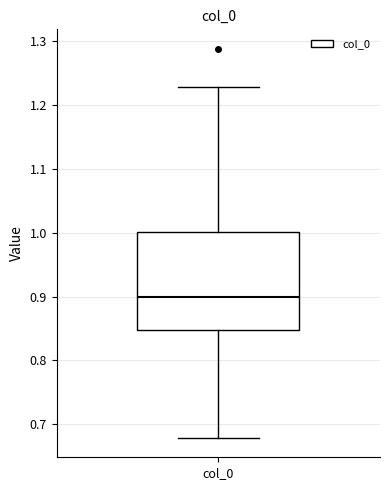

Where does the median line of the box for col_0 sit on the y-axis? The values are not printed on the chart, so give them approximately, as read against the axis.

0.90